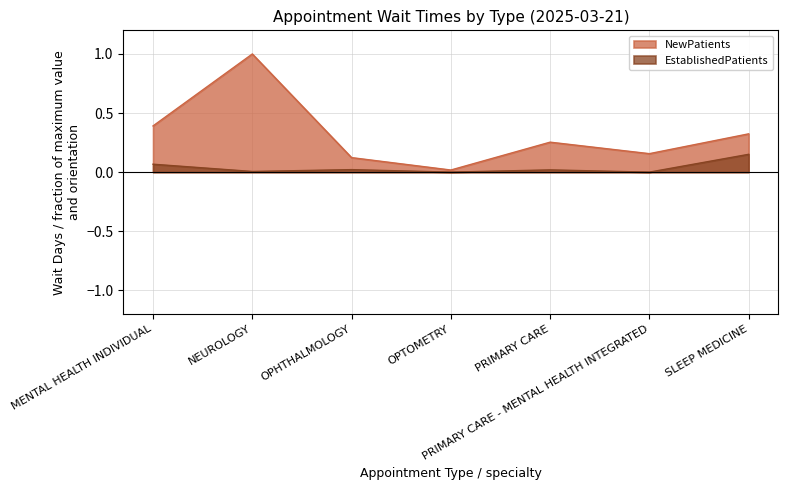

At which category is the sum across all series the highest?

NEUROLOGY